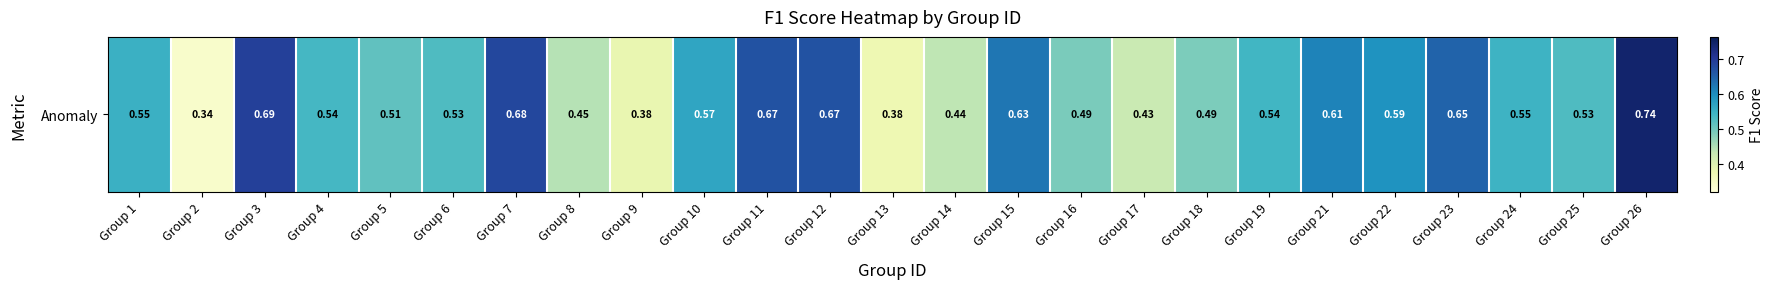

What is the difference between the values at Group 25 and Group 22?

0.1